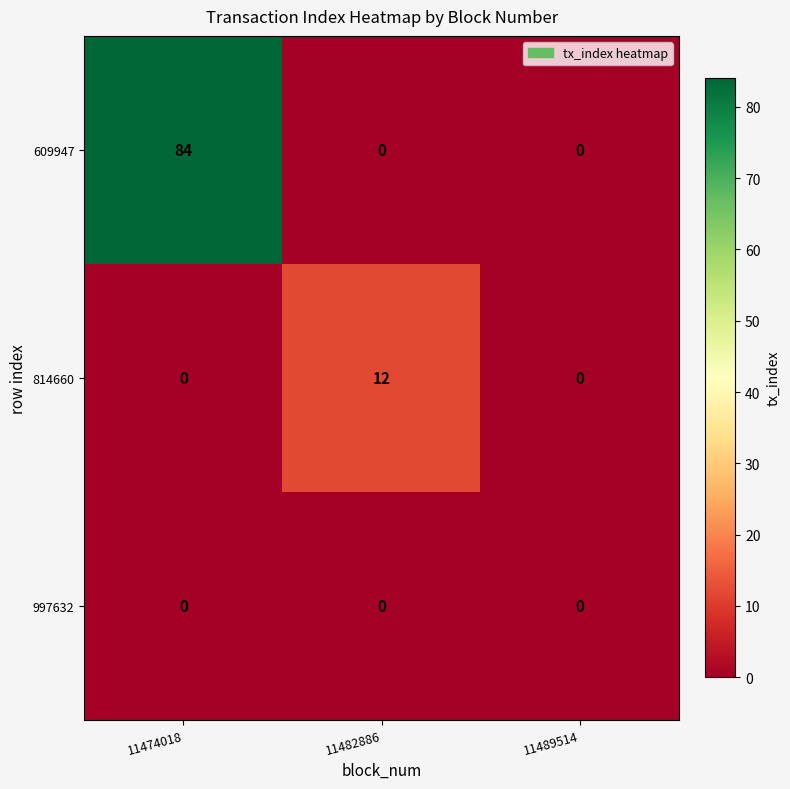

What is the spread (max minus min) of values at 11482886?

12